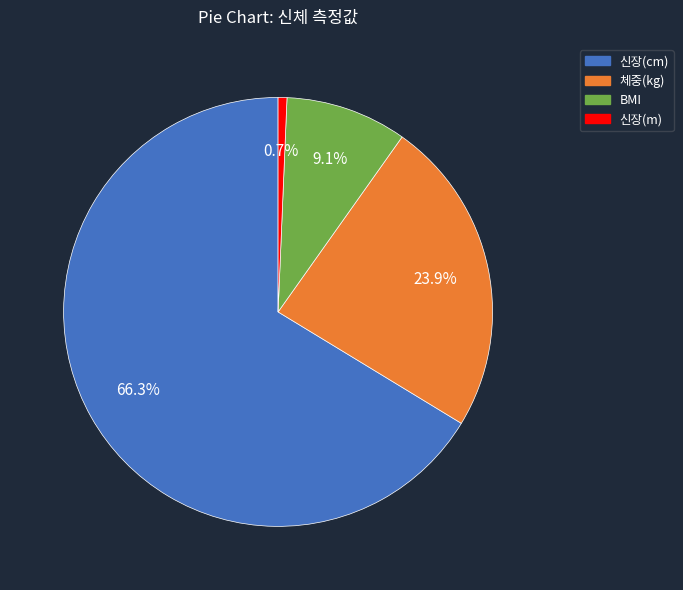

To the nearest percent, what portion does 체중(kg) represent?

24%